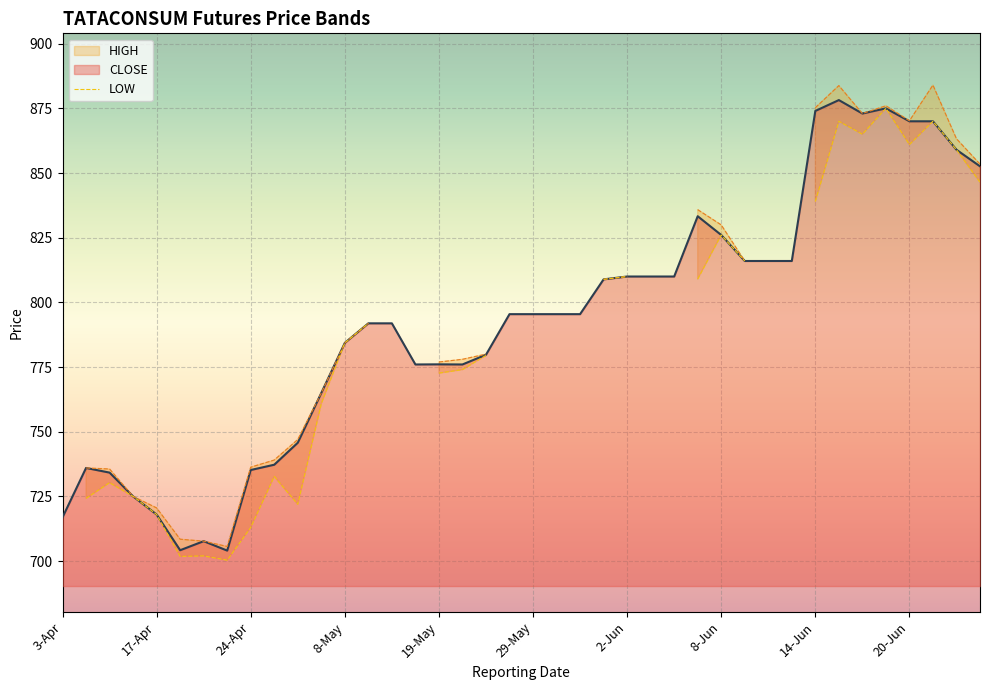

Is it true that the value at 23 is 1300.2?

False